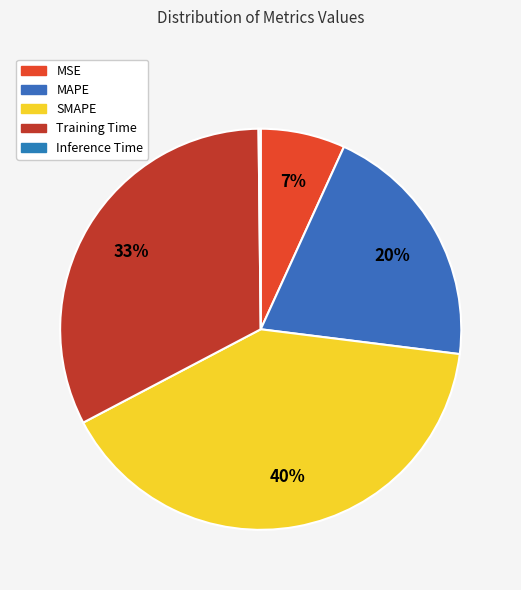

How many slices are in this pie chart?

5